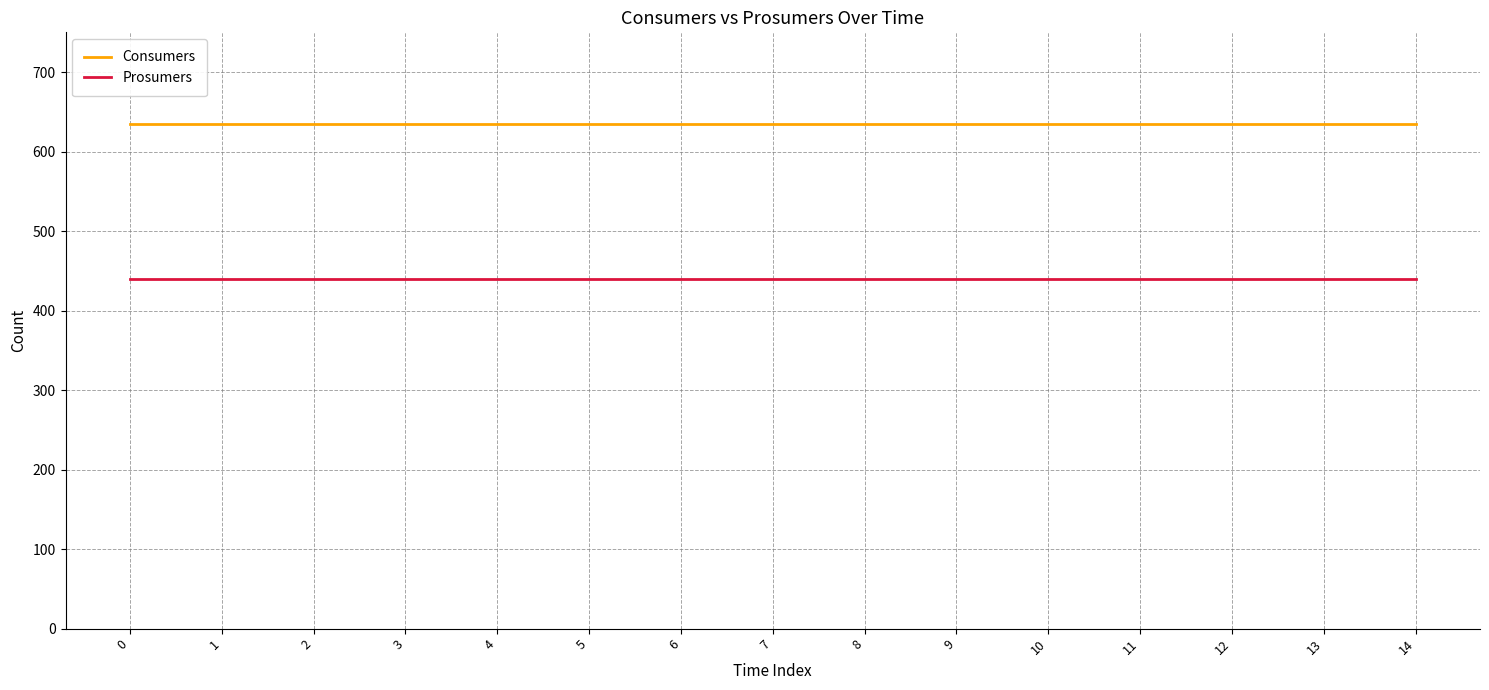

Reading left to right, extract all data points from this chart.

Consumers: 635	635	635	635	635	635	635	635	635	635	635	635	635	635	635
Prosumers: 440	440	440	440	440	440	440	440	440	440	440	440	440	440	440